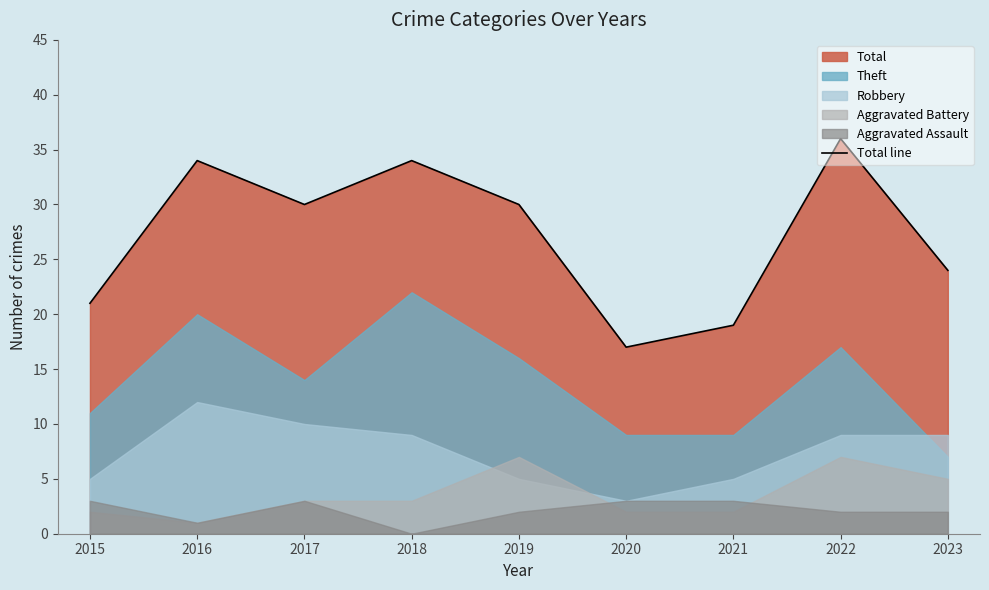

What value does the data have at 2016?

34